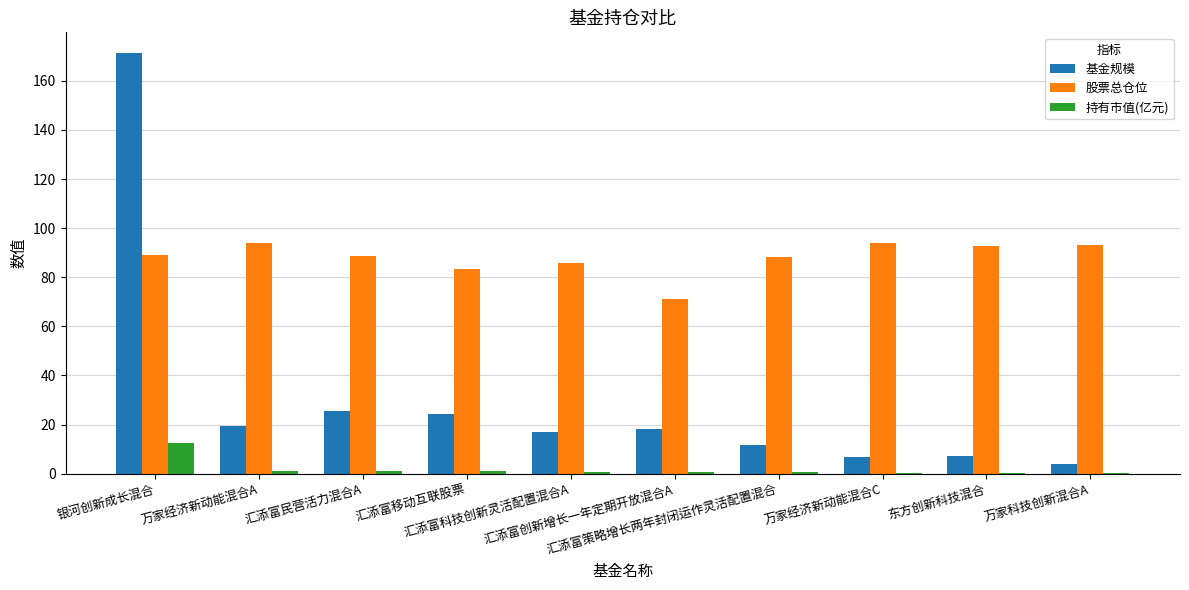

What is the average value of the 基金规模 series?

30.5